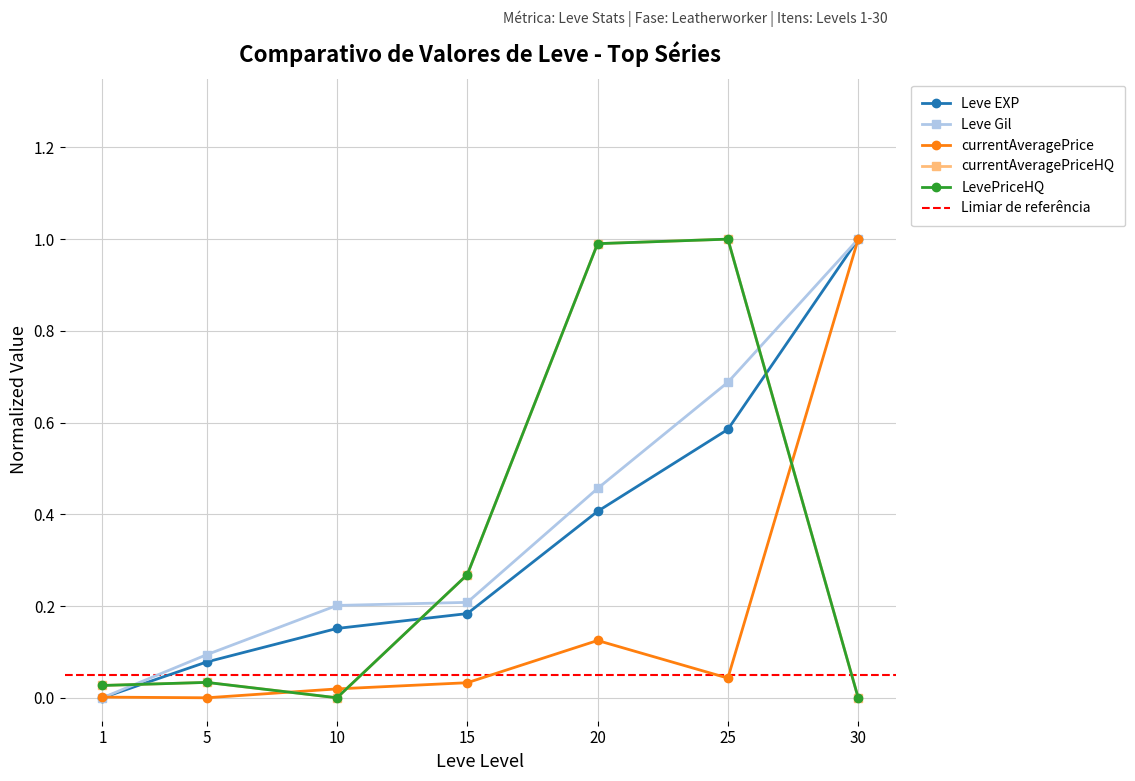

How many series are shown in this chart?

5